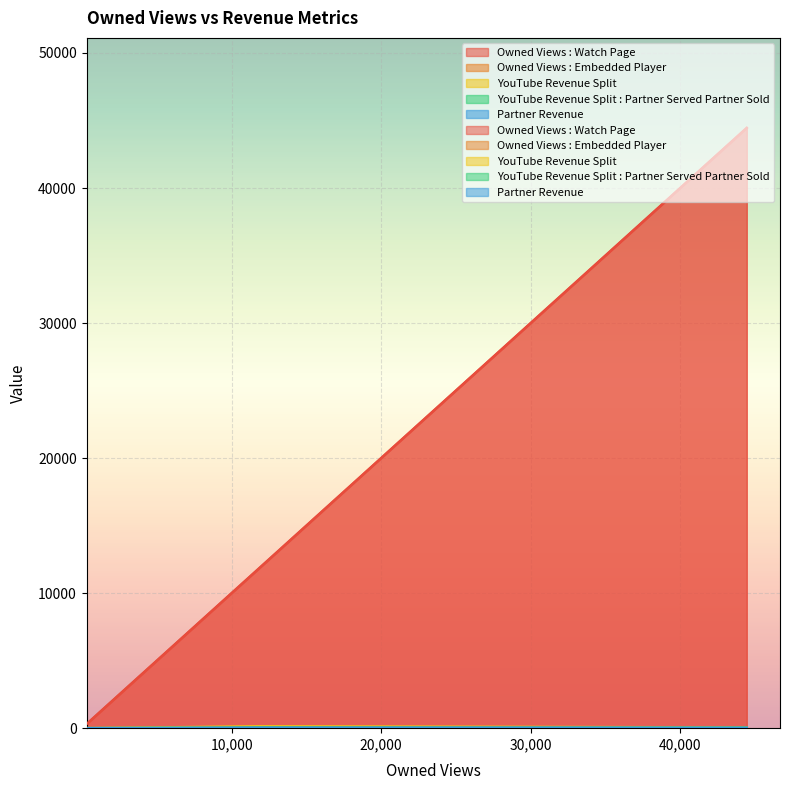

What is the total value across all series at 44451?

44564.0